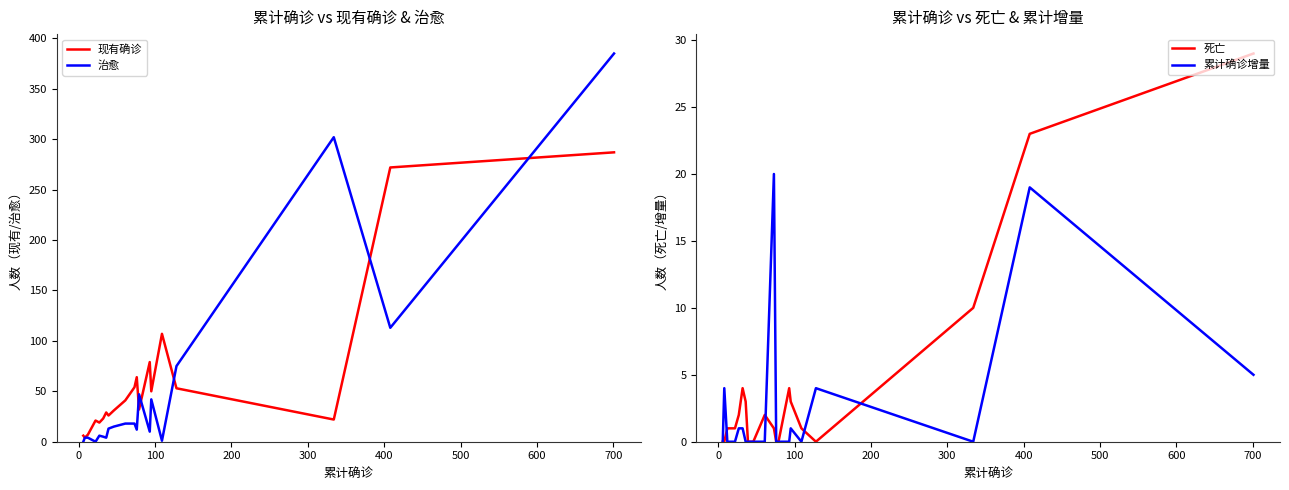

In 死亡, how many points are lower than both neighbors (excluding endpoints)?

1